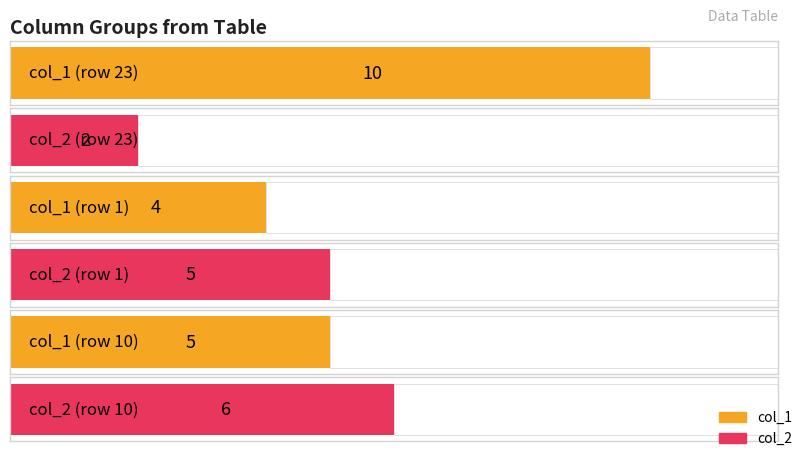

List the series in order of their peak value, highest first.

col_1, col_2